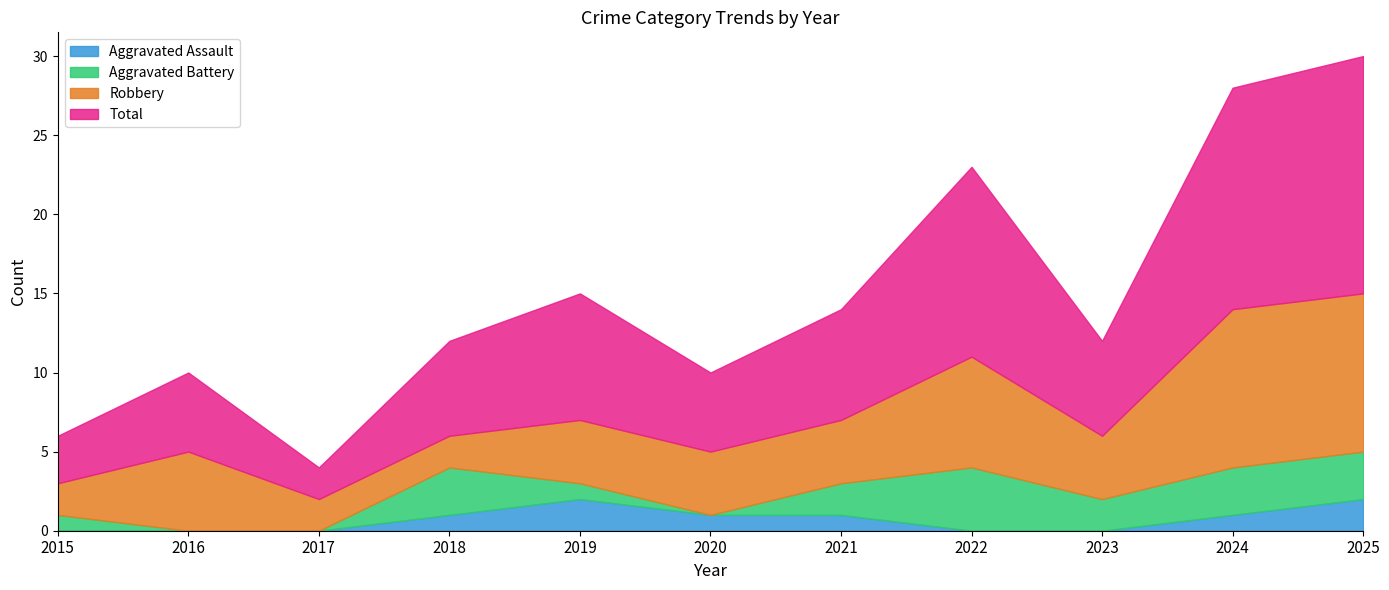

True or false: Aggravated Assault and Total intersect in this chart.

False